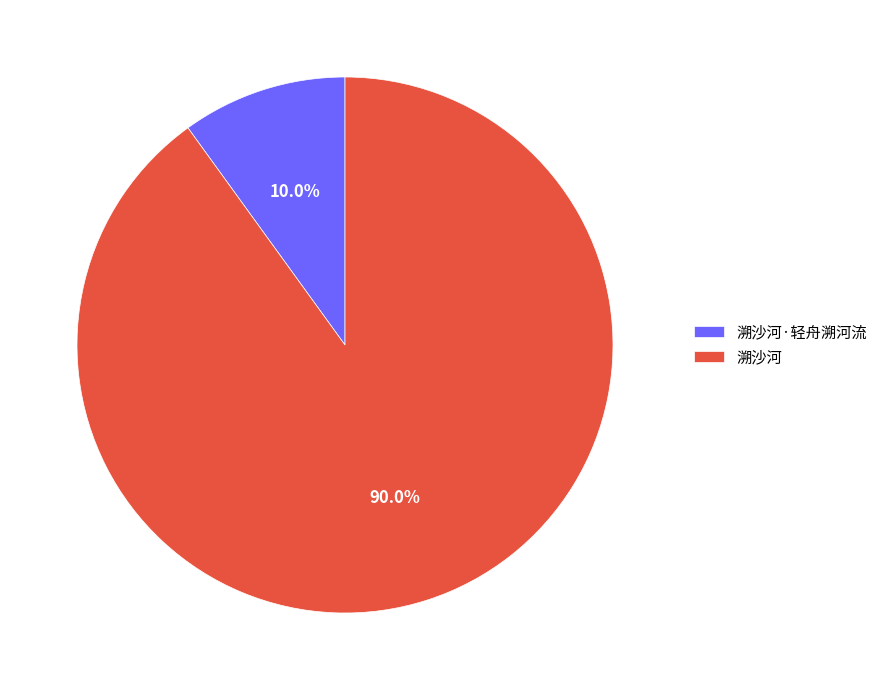

True or false: 溯沙河·轻舟溯河流 accounts for 10% of the total.

True